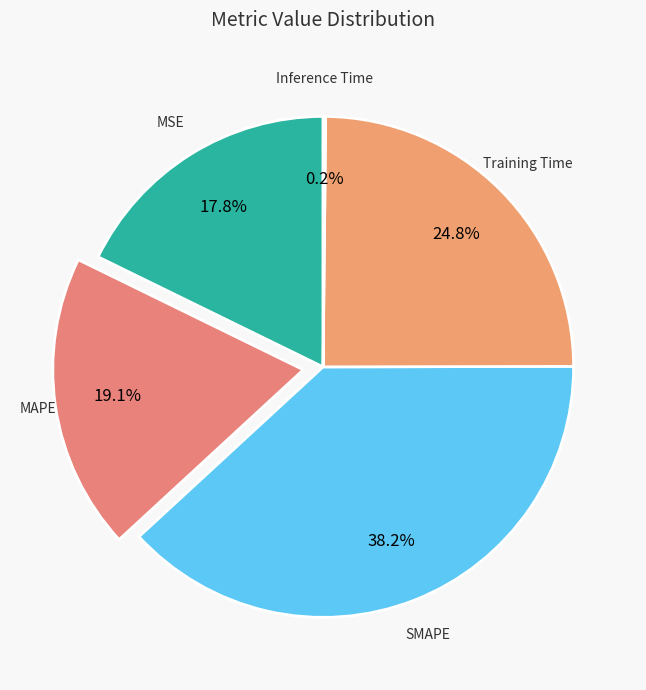

What is the ratio of the value at MAPE to the value at Training Time?

0.8